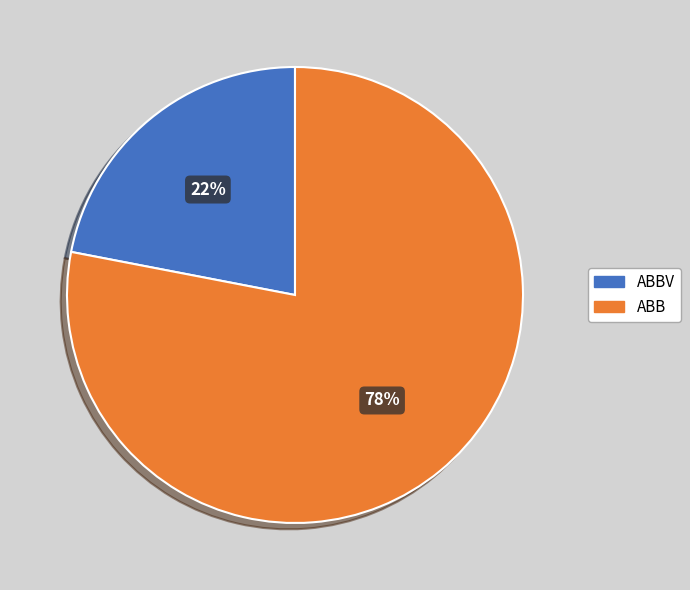

Rank the categories by value from highest to lowest.

ABB, ABBV